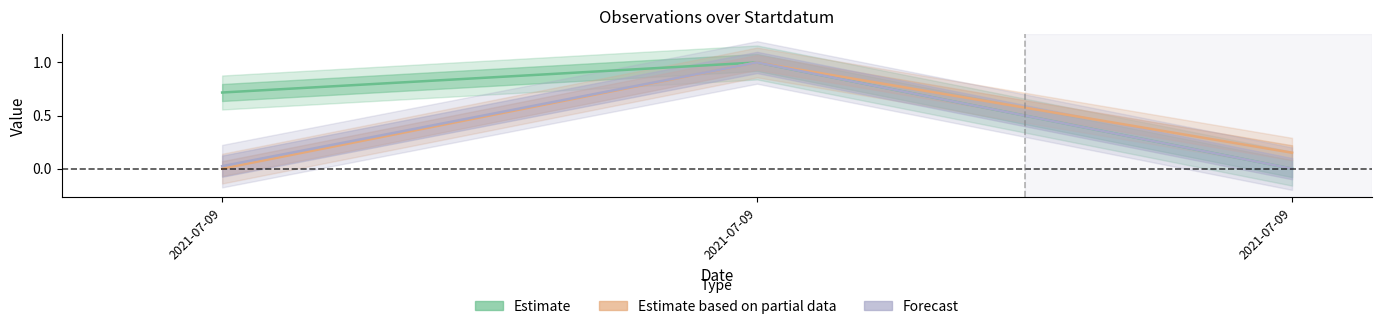

At how many categories does at least one series exceed 0?

3